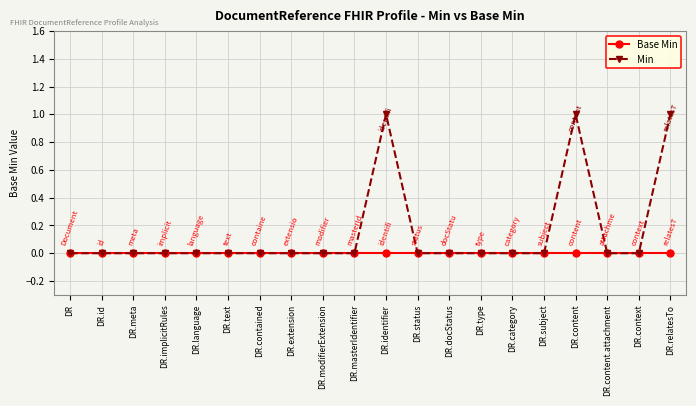

Rank the series by their maximum value, from highest to lowest.

Min, Base Min